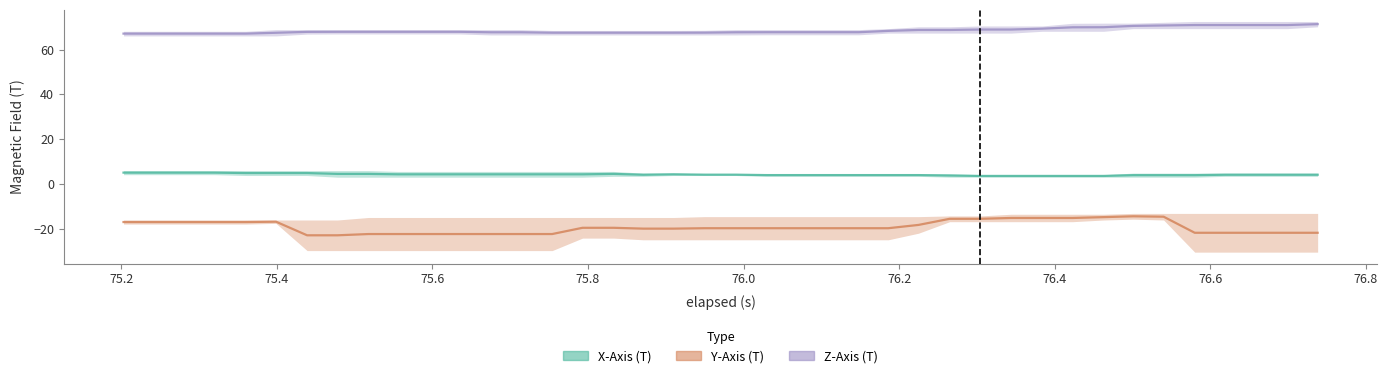

What is the minimum value shown in the chart?

-30.2